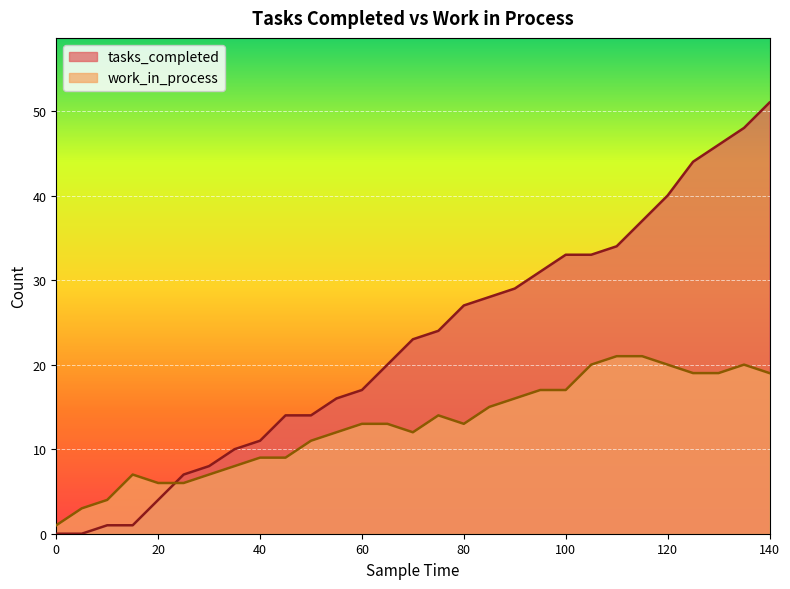

Is the value of work_in_process at 125 greater than the value of tasks_completed at 120?

No